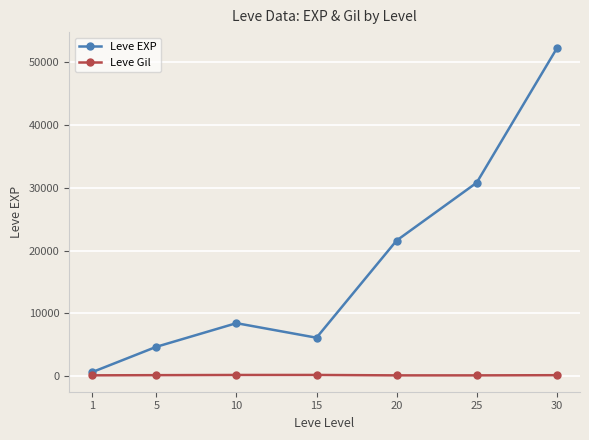

Count the number of categories in the chart.

7